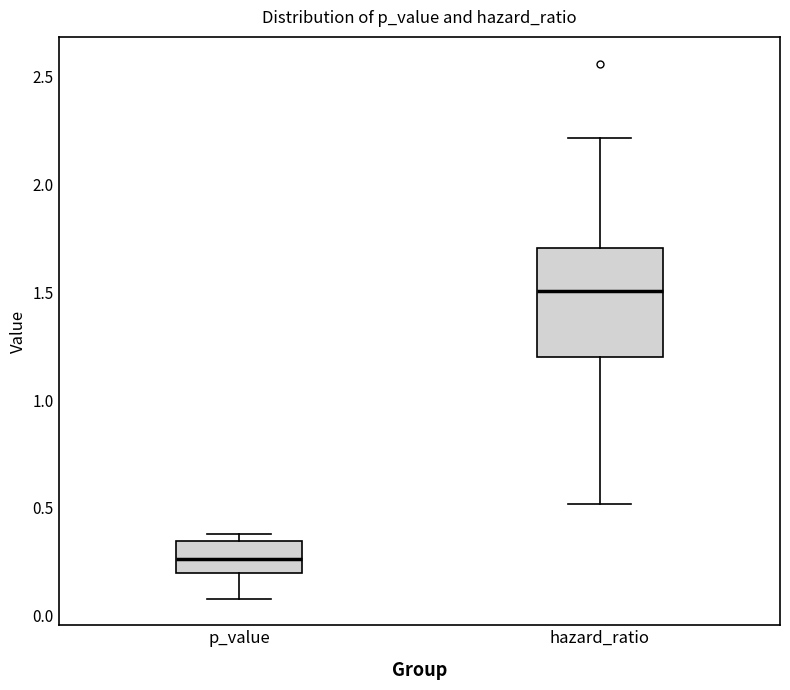

Where is the lower edge of the box for p_value on the y-axis? The values are not printed on the chart, so give them approximately, as read against the axis.

0.20